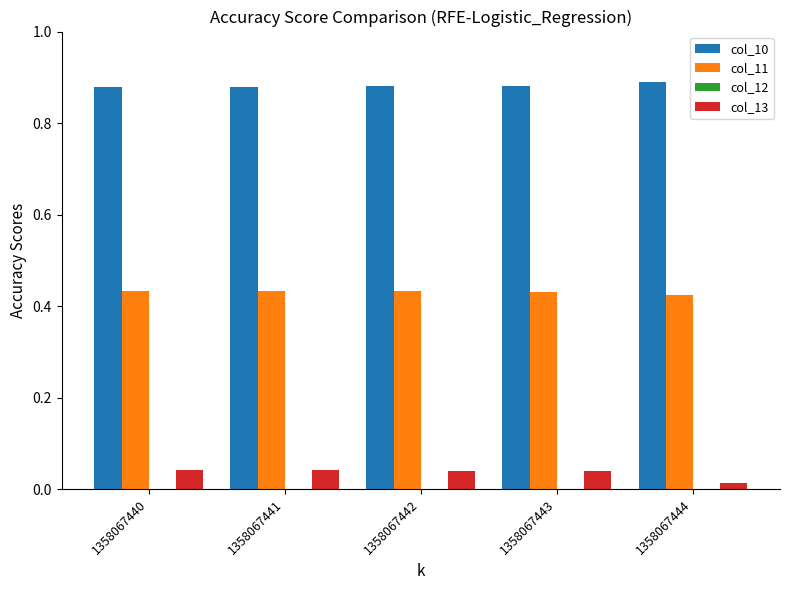

Does the chart contain any negative values?

Yes